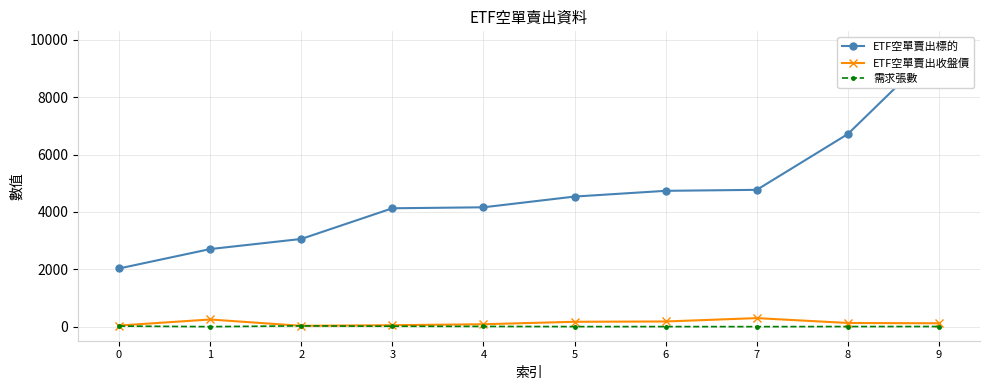

What is the value of the 需求張數 point at the 9th from the left?

8.0